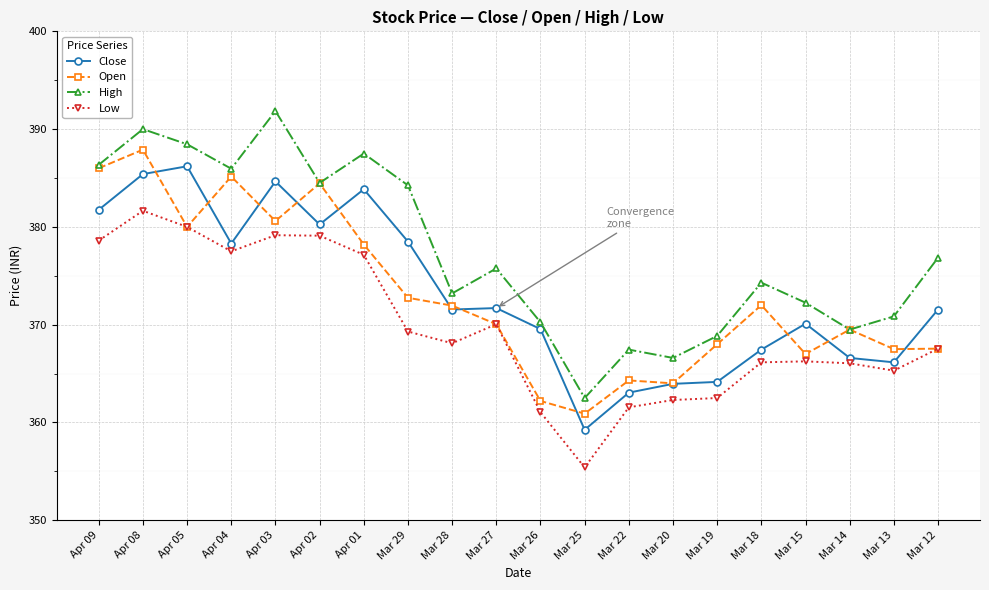

What is the label of the 2nd point from the right?

Mar 13